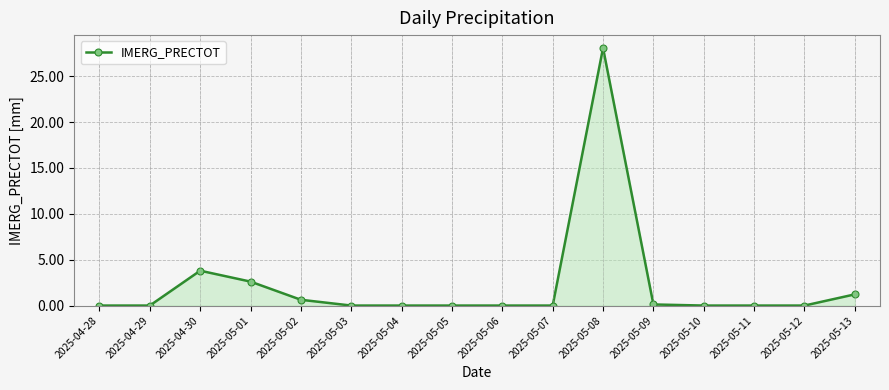

Between 2025-05-02 and 2025-04-29, which is larger?

2025-05-02